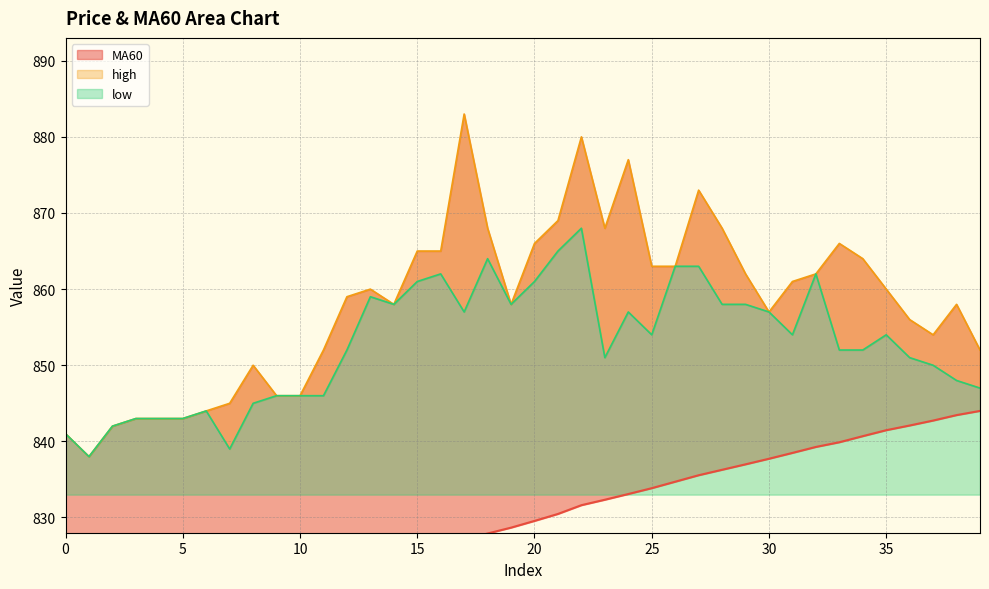

What is the difference between the maximum and second lowest values in the MA60 series?

28.2